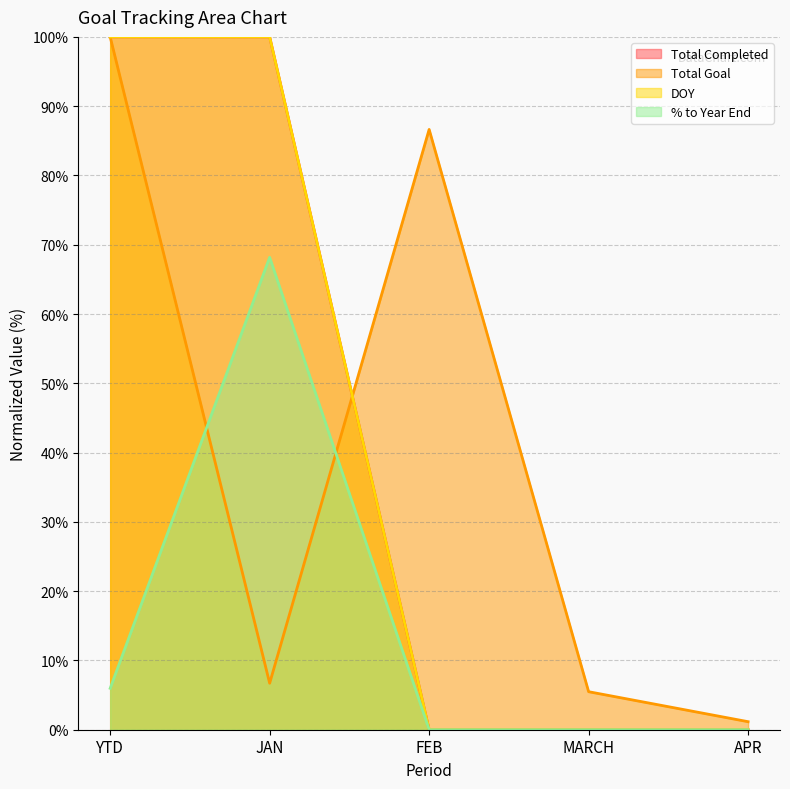

True or false: Total Completed and DOY cross at least once.

False